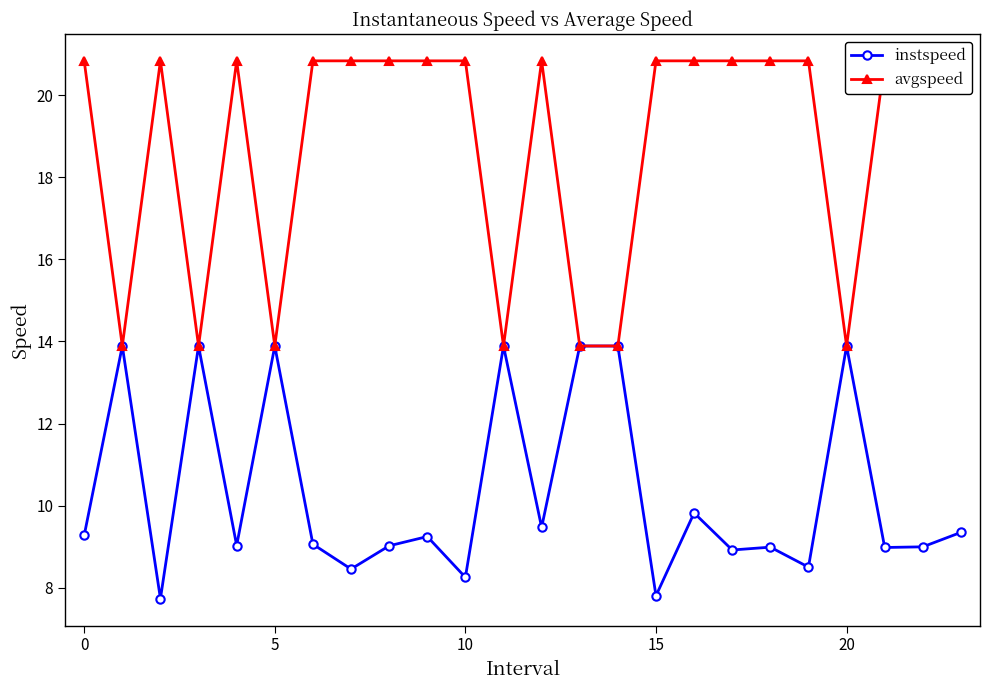

True or false: instspeed has more than 1 interior local peaks.

True